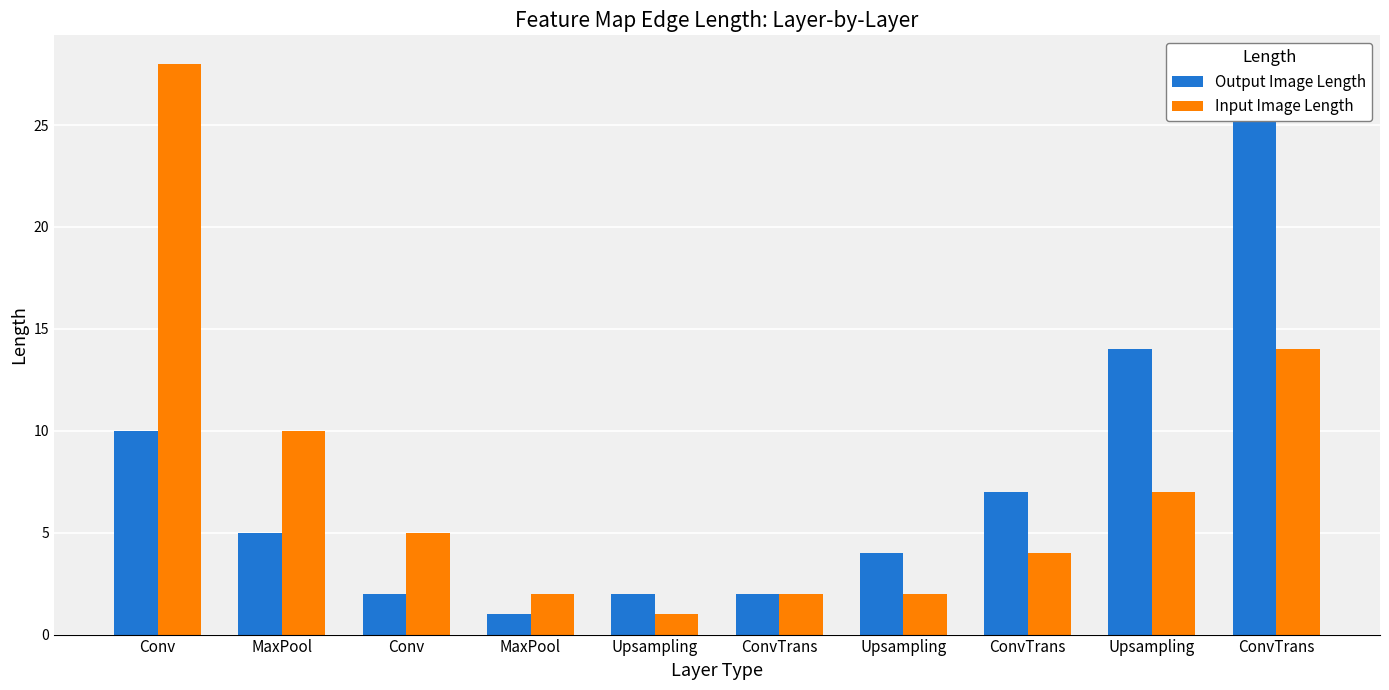

Which series has the largest total across all categories?

Output Image Length